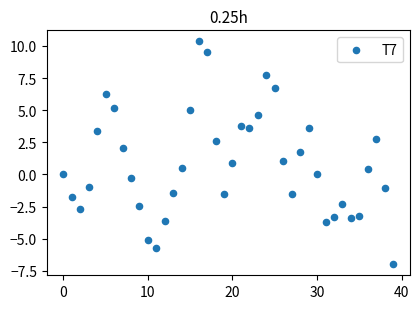

How many data points are displayed?

40